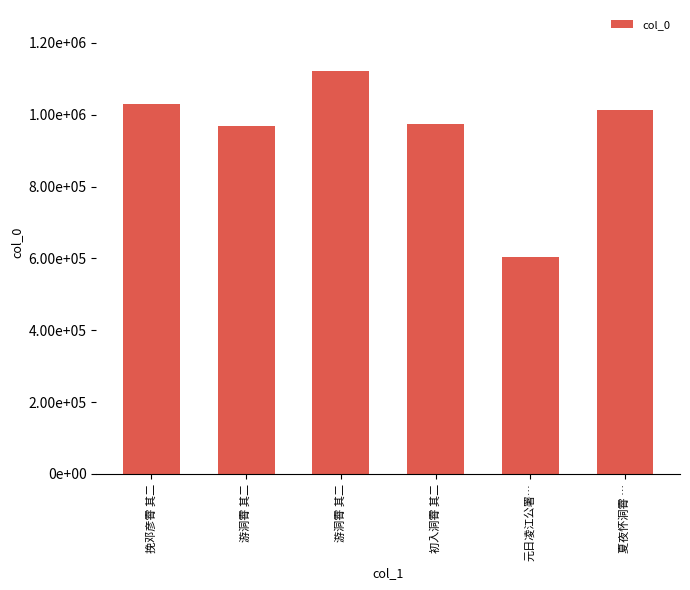

What is the ratio of the value at 游洞霄 其二 to the value at 游洞霄 其二?

0.9